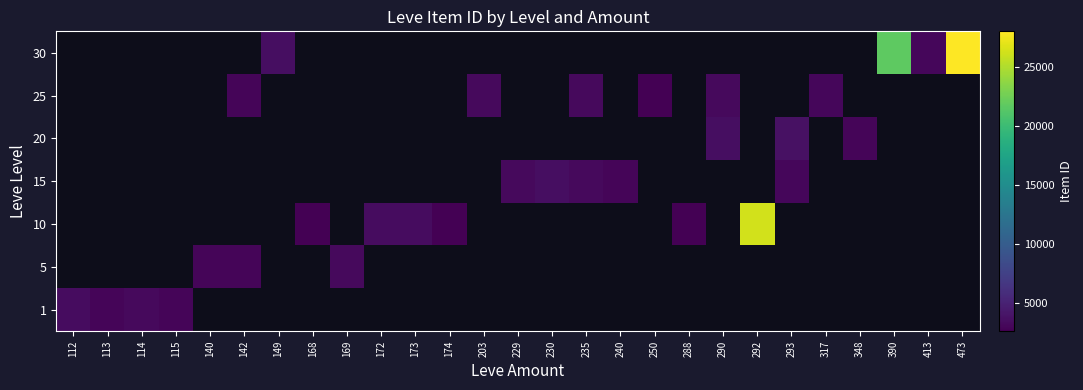

Rank the series by their average value, from lowest to highest.

1, 5, 10, 15, 20, 25, 30